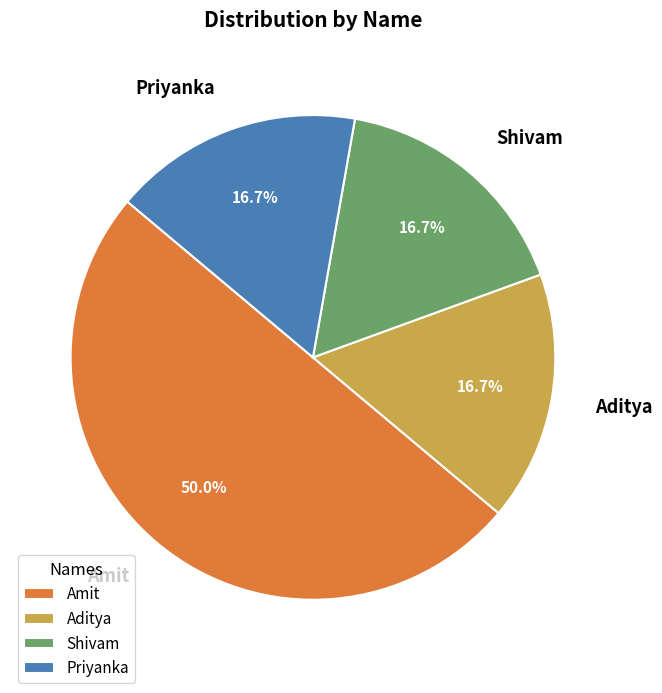

Is the sum of Amit and Shivam greater than half?

Yes